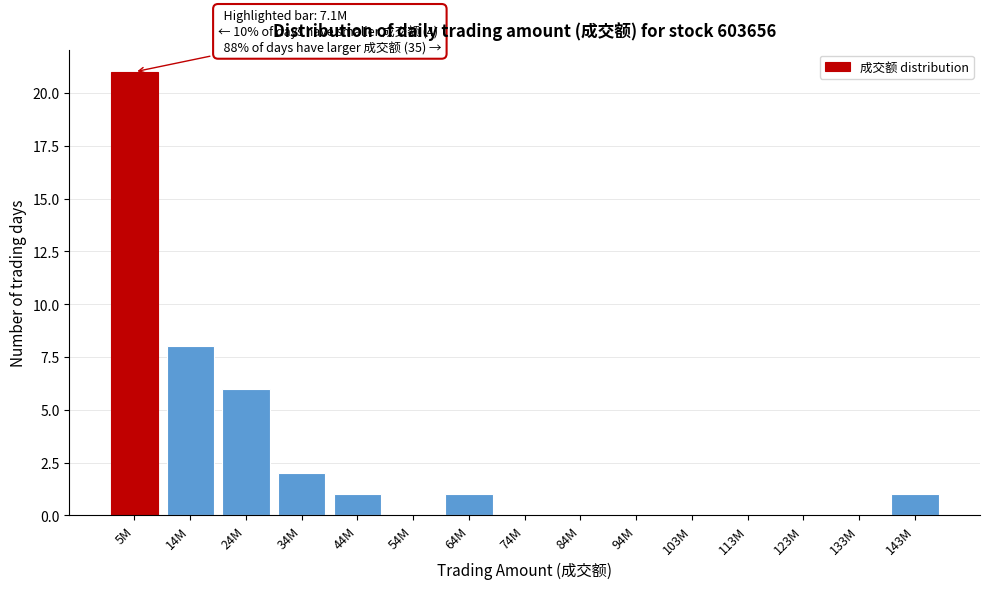

Reading left to right, extract all data points from this chart.

5M=21	14M=8	24M=6	34M=2	44M=1	54M=0	64M=1	74M=0	84M=0	94M=0	103M=0	113M=0	123M=0	133M=0	143M=1